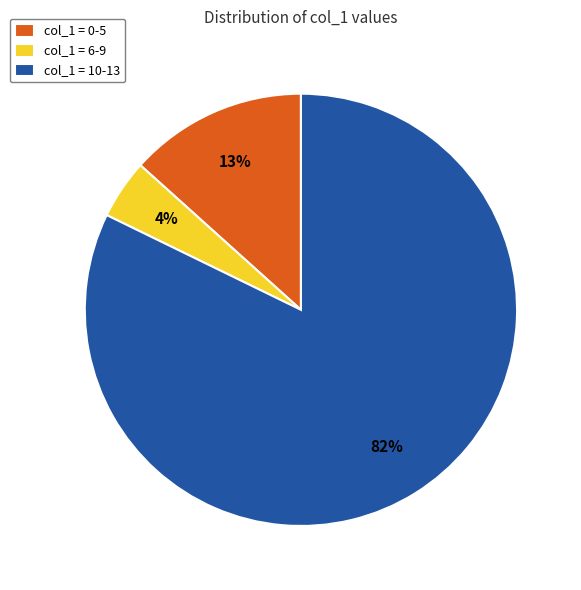

Is it true that col_1 = 6-9 is 4% of the pie?

True